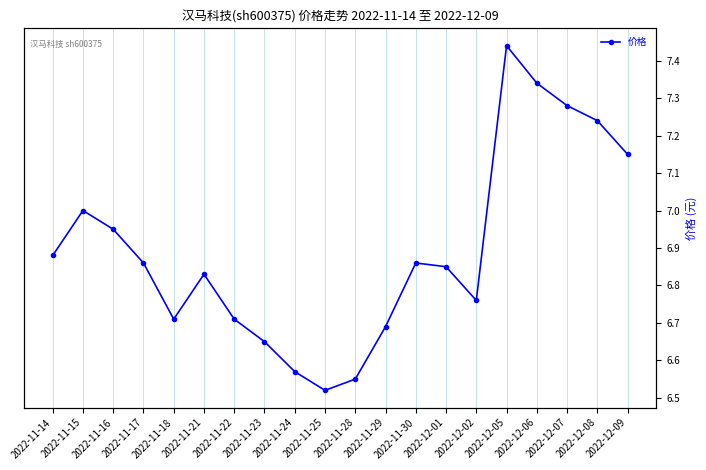

Reading right to left, extract all data points from this chart.

7.2	7.2	7.3	7.3	7.4	6.8	6.8	6.9	6.7	6.5	6.5	6.6	6.7	6.7	6.8	6.7	6.9	7.0	7.0	6.9